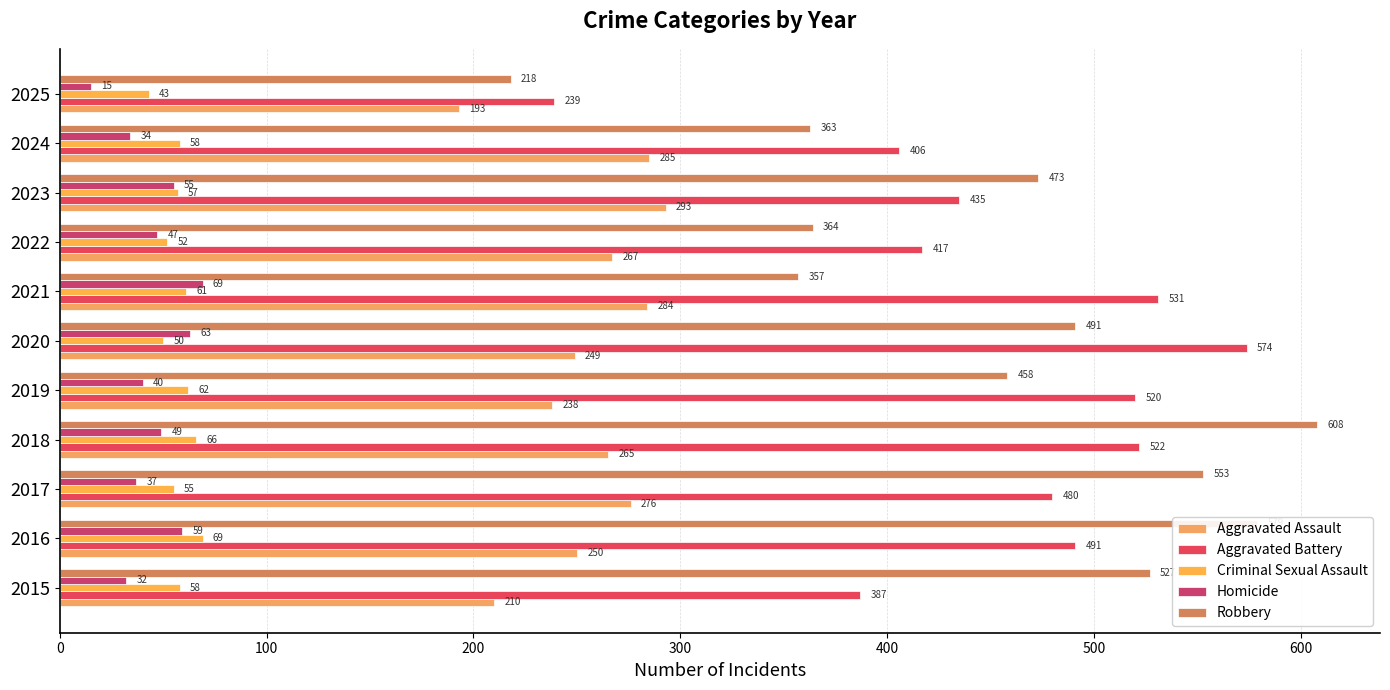

How many distinct data groups are displayed?

5